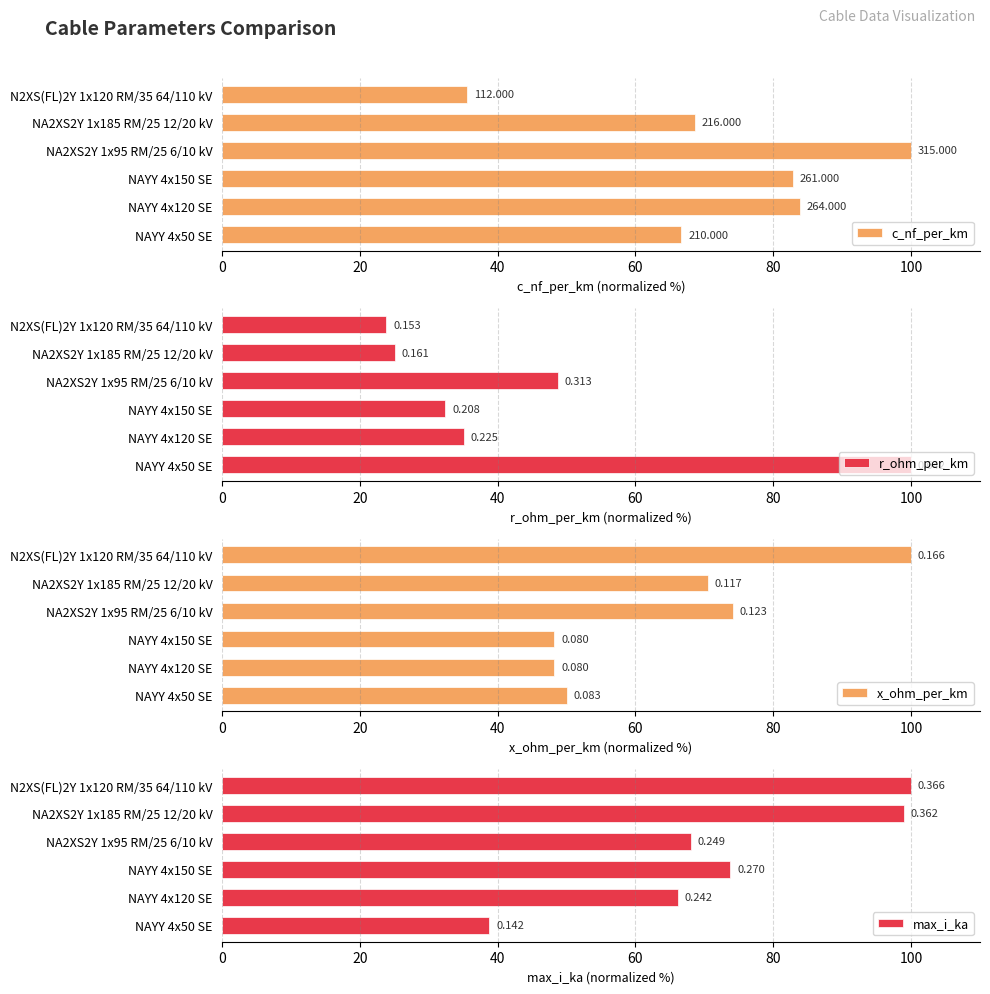

What is the difference between the maximum and minimum values in the c_nf_per_km series?

64.4